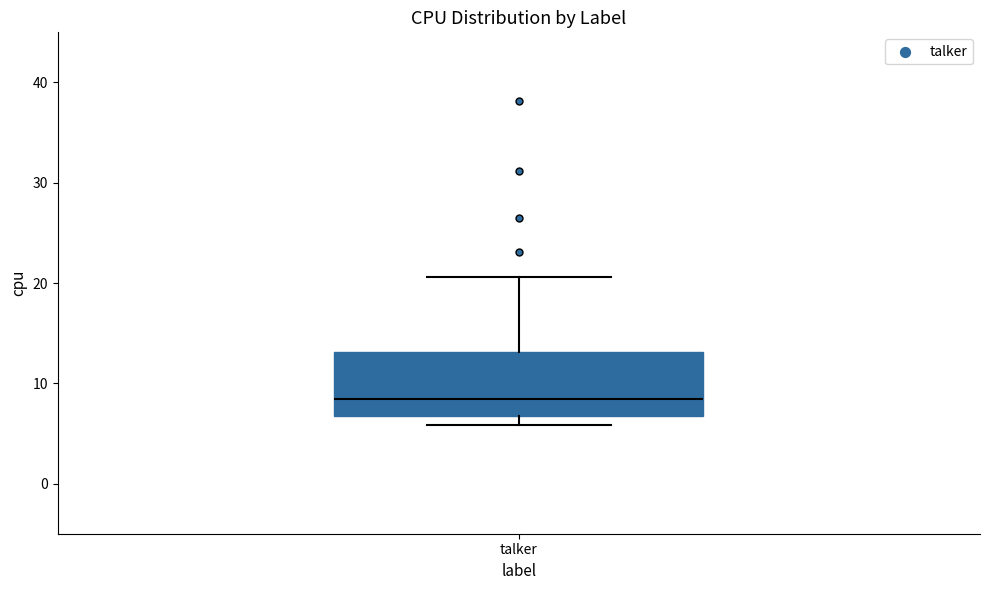

Transcribe this box plot: give where the median line is, the range the box spans, and where the two whiskers end, as read against the y-axis. The values are not printed on the chart, so give them approximately, as read against the axis.

median 8, box 7 to 13, whiskers 6 to 21